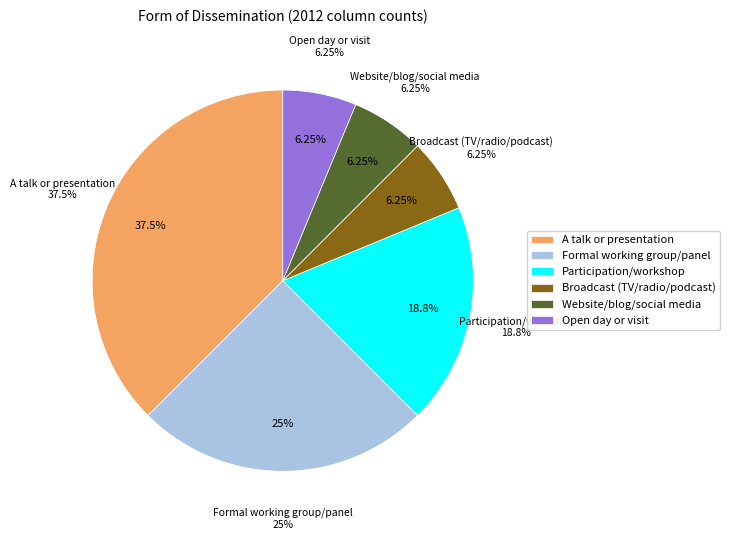

Is it true that A talk or presentation is 38% of the pie?

True